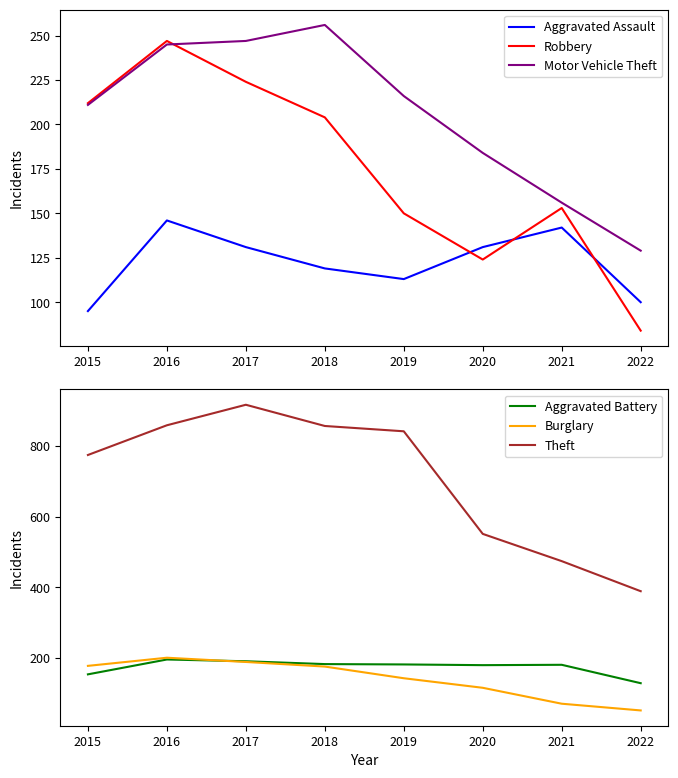

The Burglary series shows 143 at 2019. True or false?

True